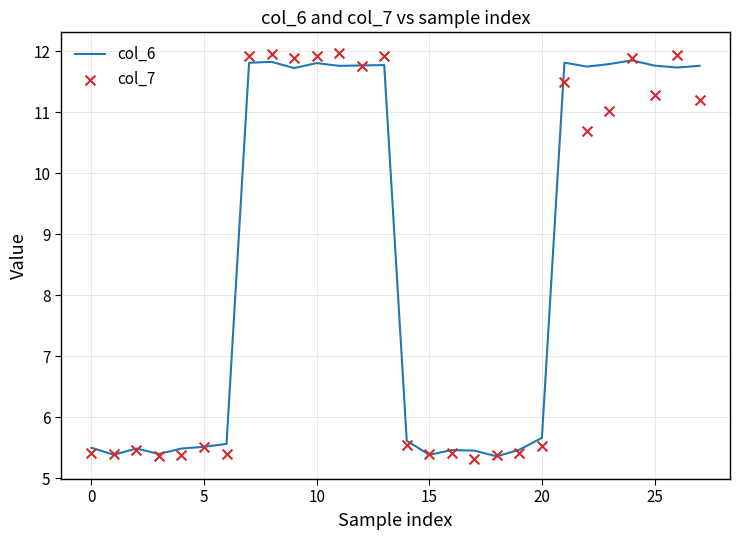

Which series has the largest total across all categories?

col_6